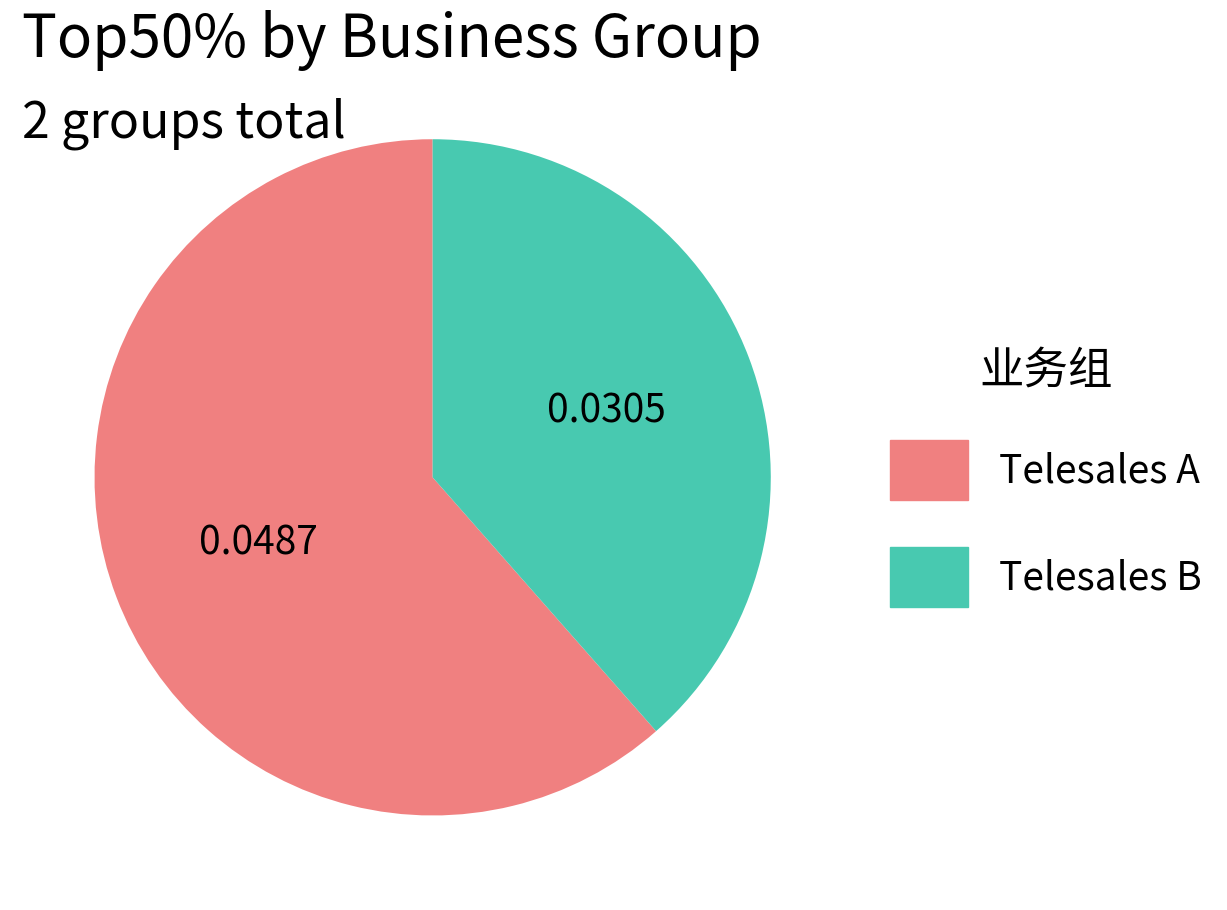

Which category has the biggest portion of the pie?

Telesales A